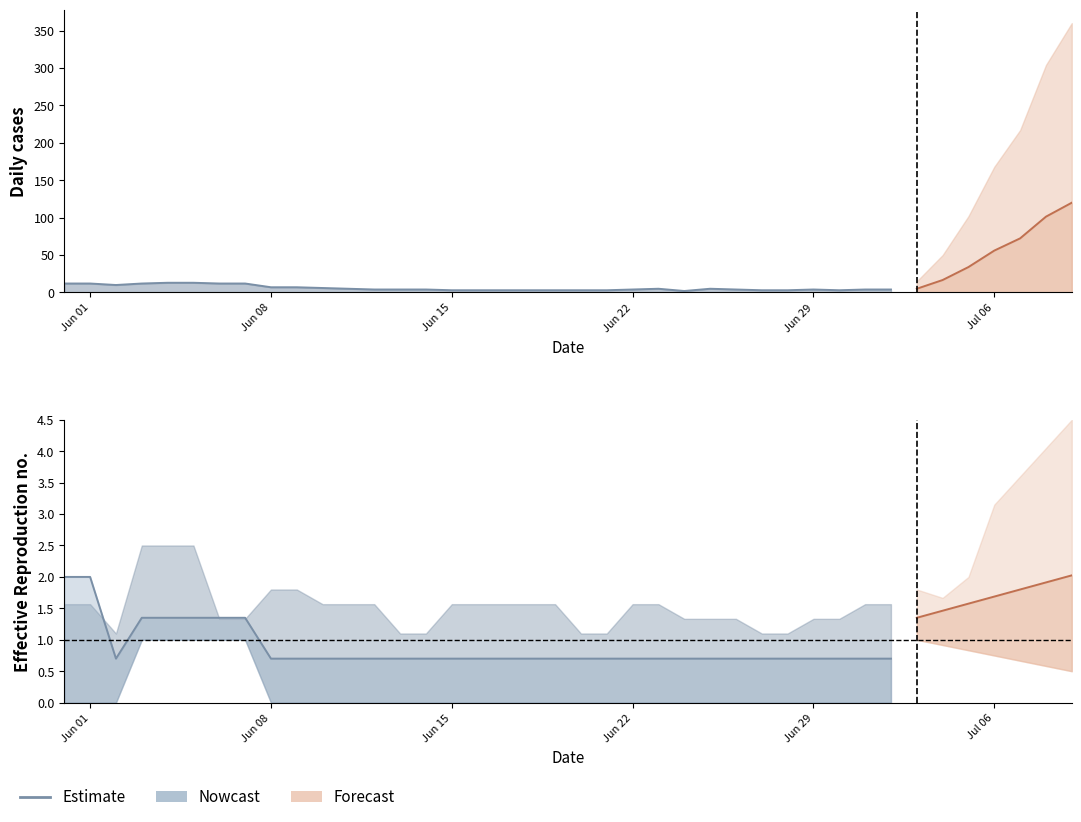

What is the value of the 14th point from the left?

0.7